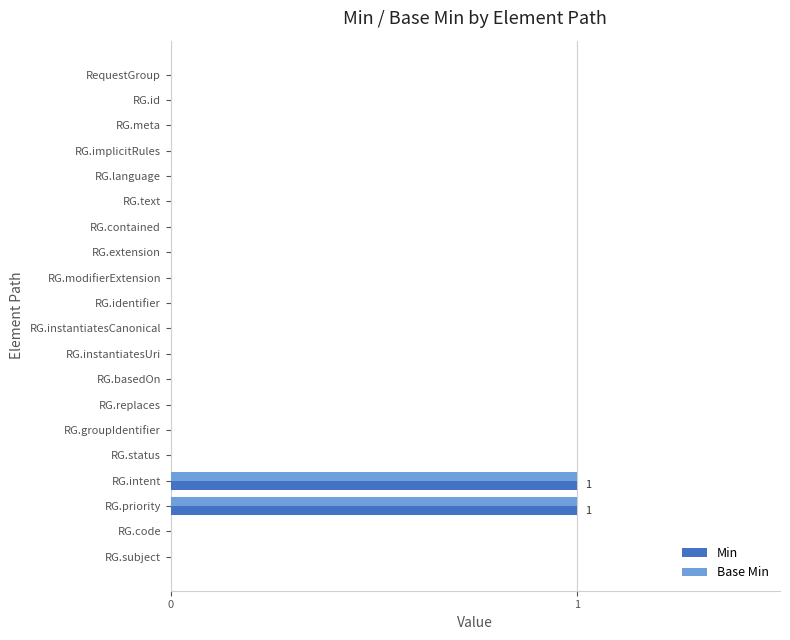

Is it true that Base Min equals -1 at RG.language?

False